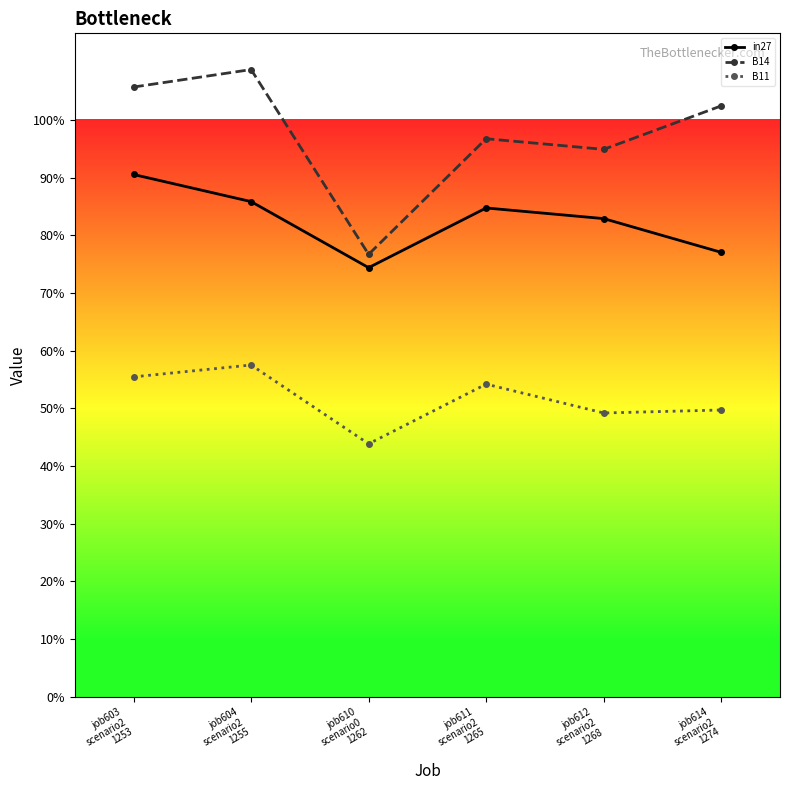

What is the total value across all series at job611
scenario2
1265?

2.4